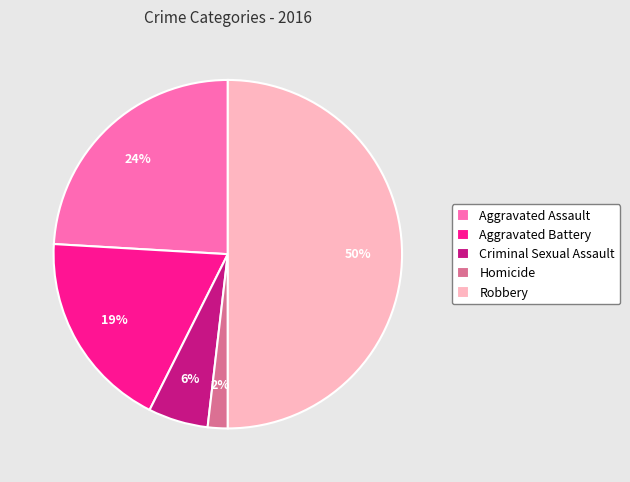

Which slice is the smallest?

Homicide